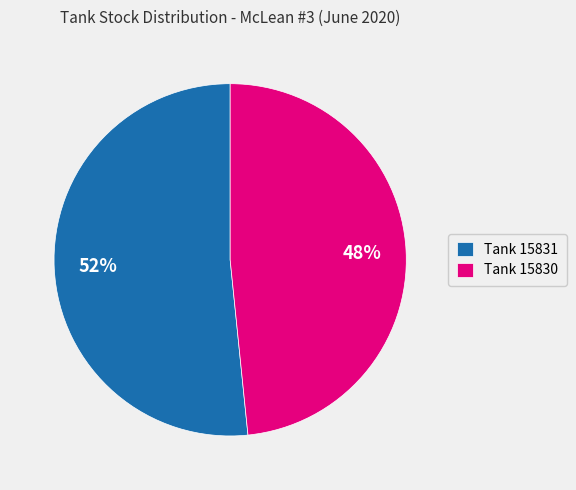

How many segments does this pie chart have?

2